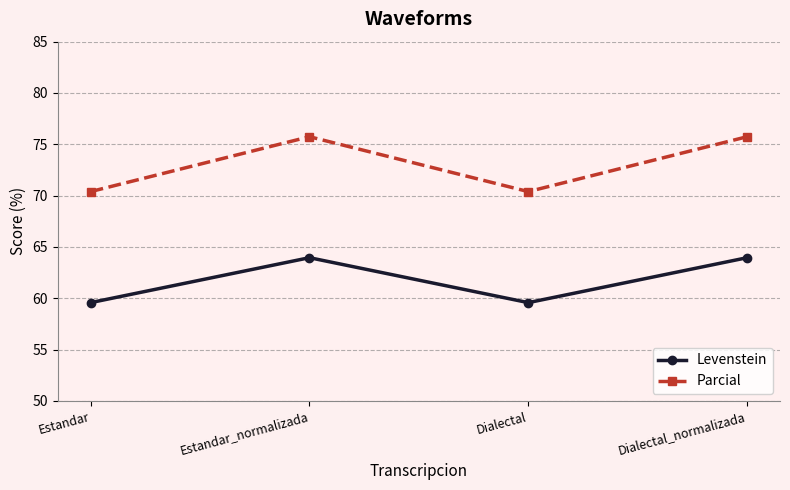

What is the value of the Levenstein point at the 2nd from the left?

64.0